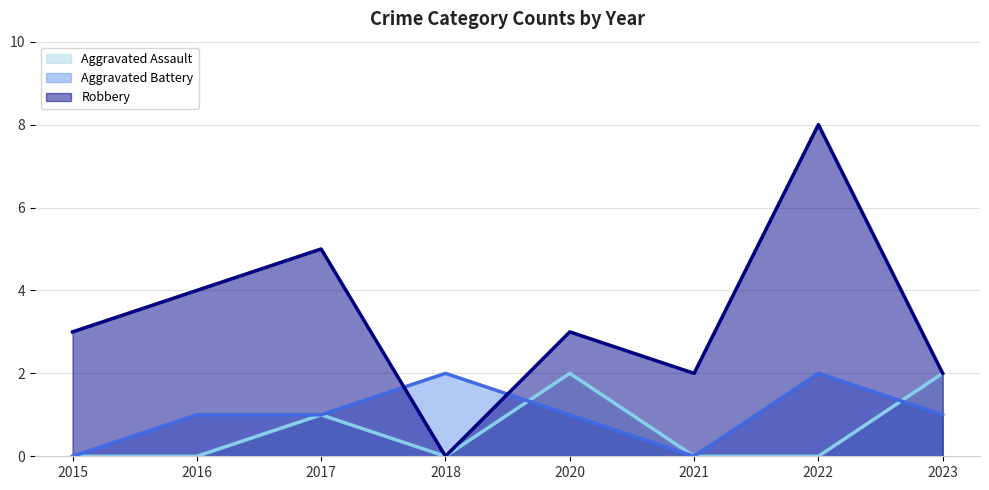

Where do Aggravated Battery and Aggravated Assault first cross each other?

2018 and 2020